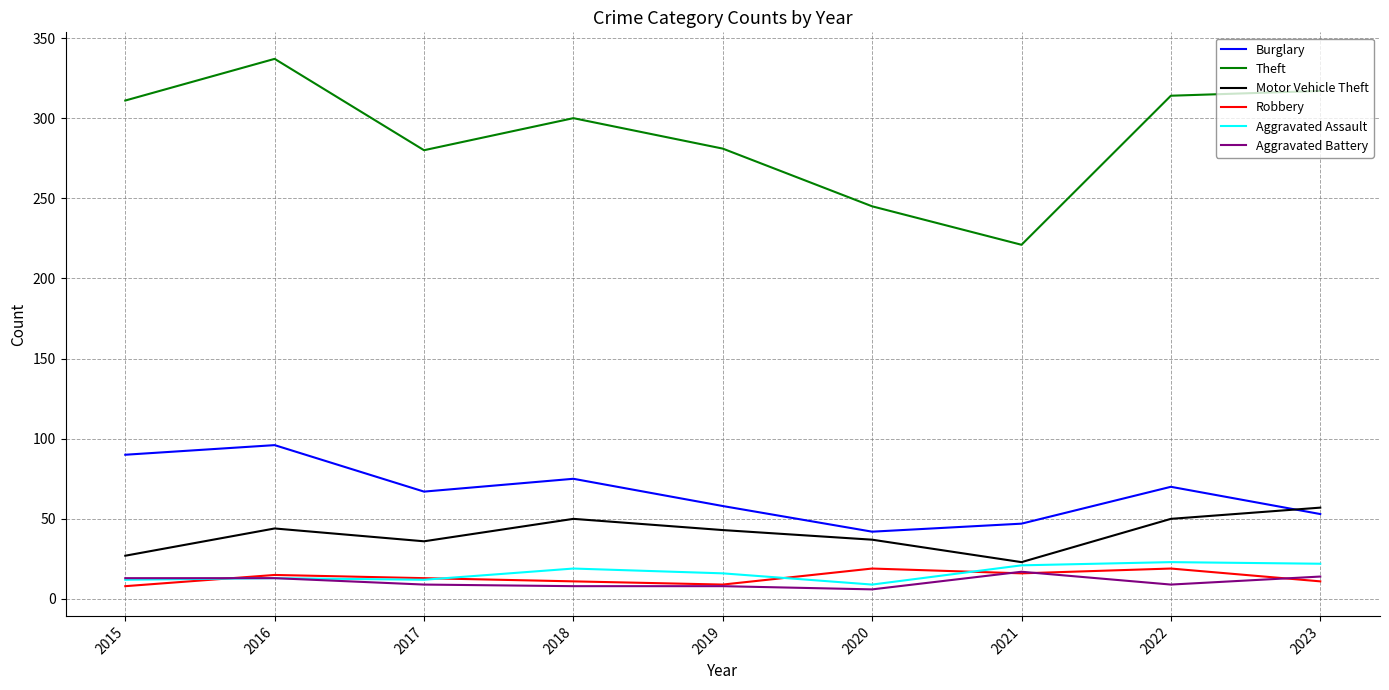

True or false: Motor Vehicle Theft has a value of 21 at 2023.

False